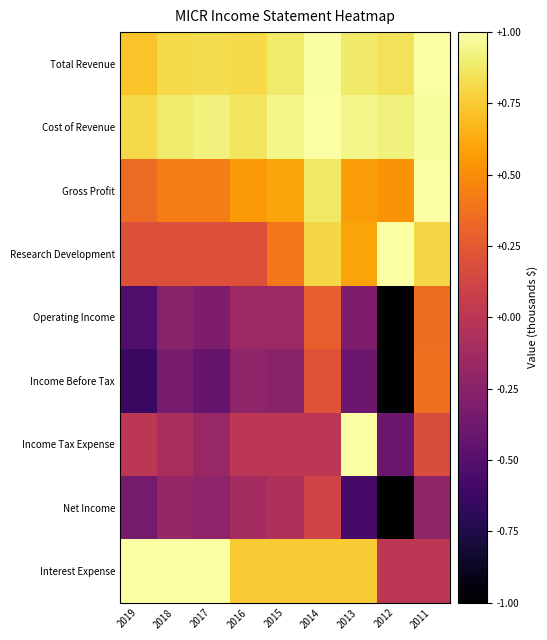

Which series has the widest spread of values?

Income Tax Expense